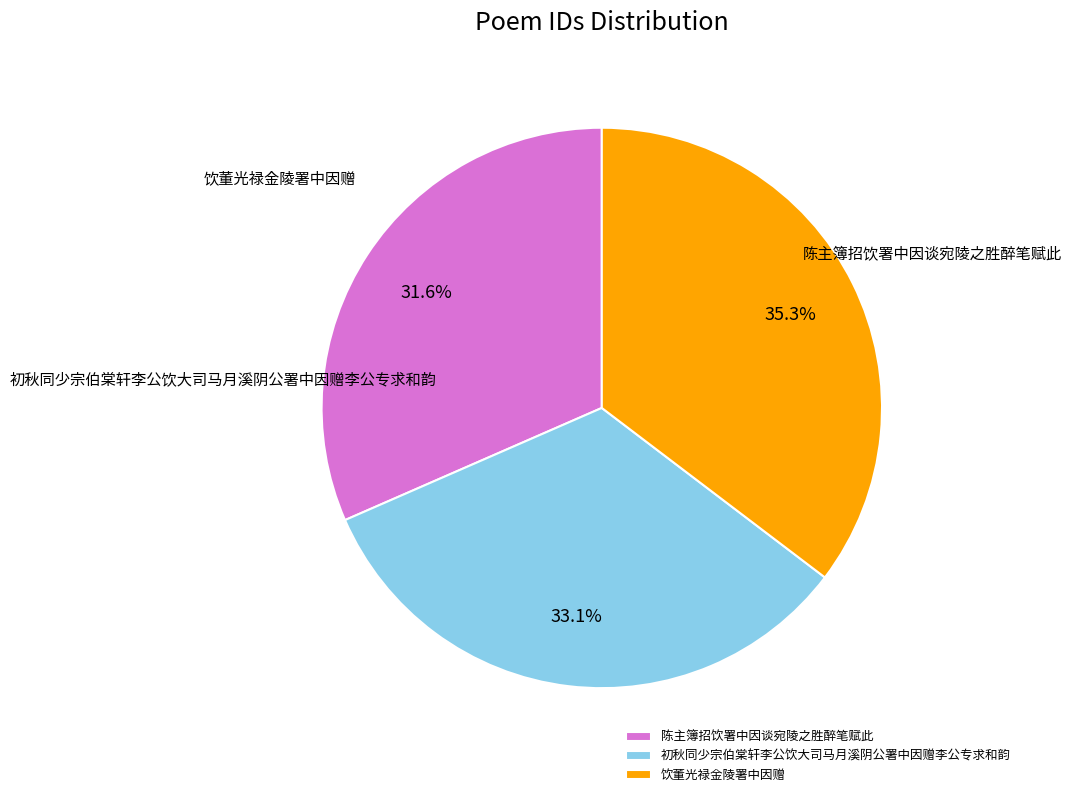

Is 饮董光禄金陵署中因赠 the majority of the pie?

No